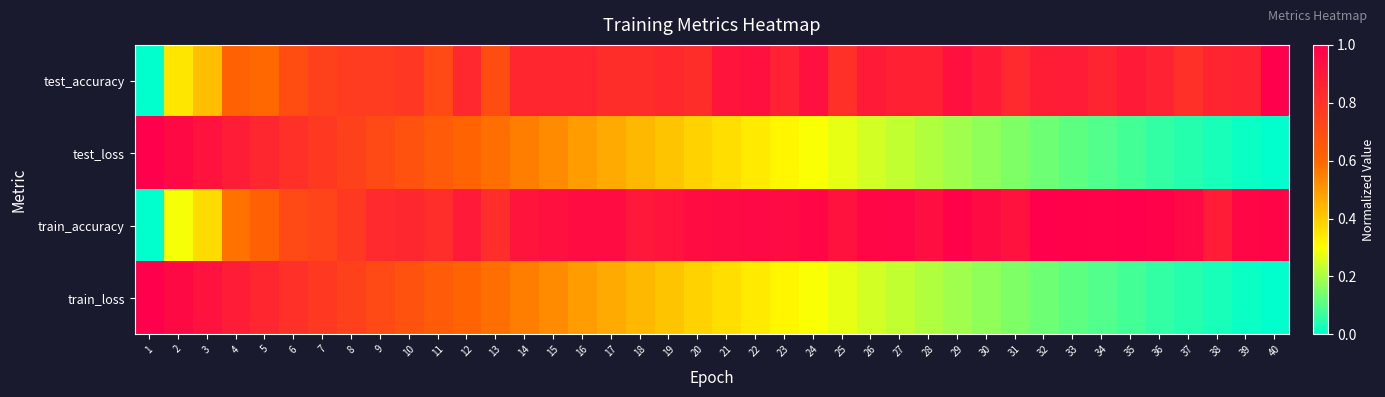

What is the total value across all series at 39?

1.9